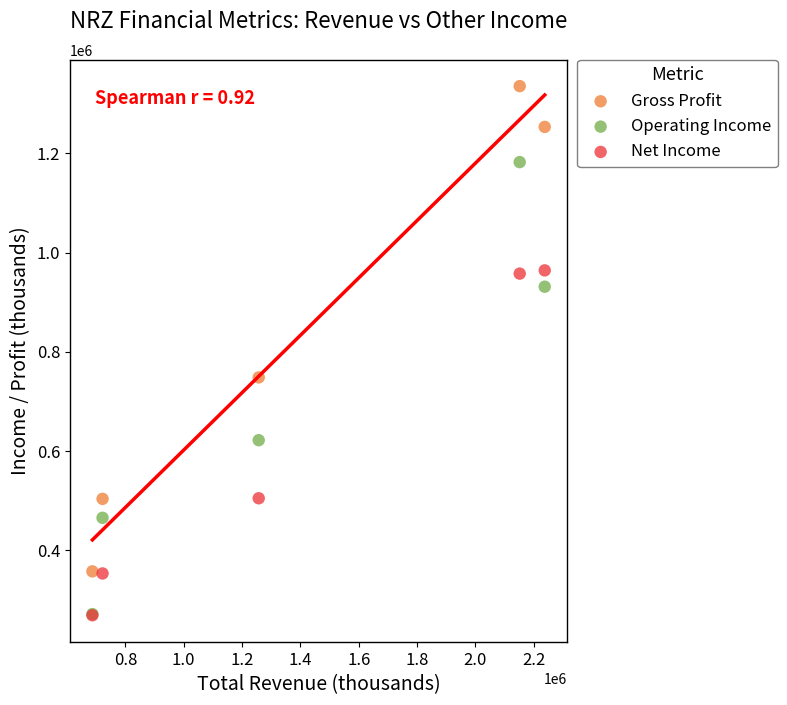

In the Operating Income series, what Y value is closest to 726600?

621600